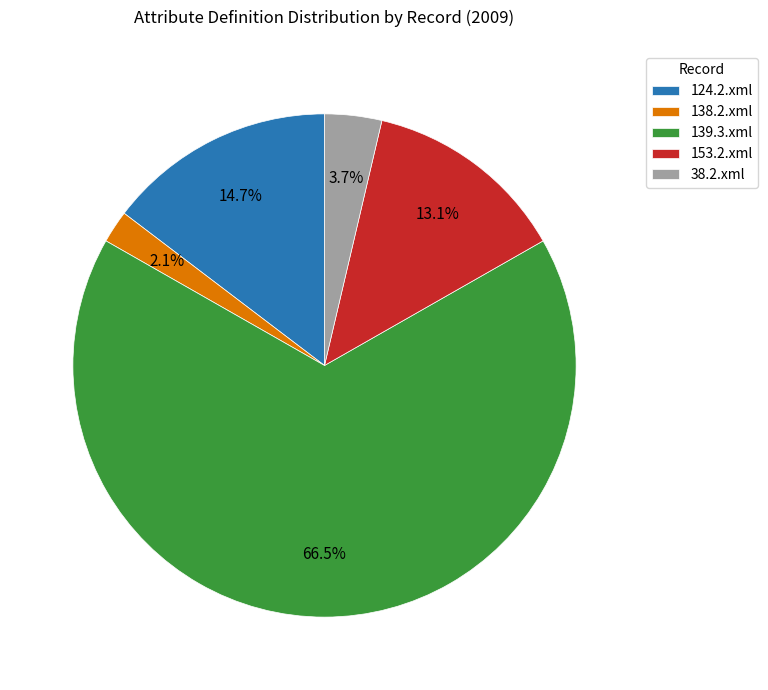

What is the smallest slice in the pie chart?

138.2.xml